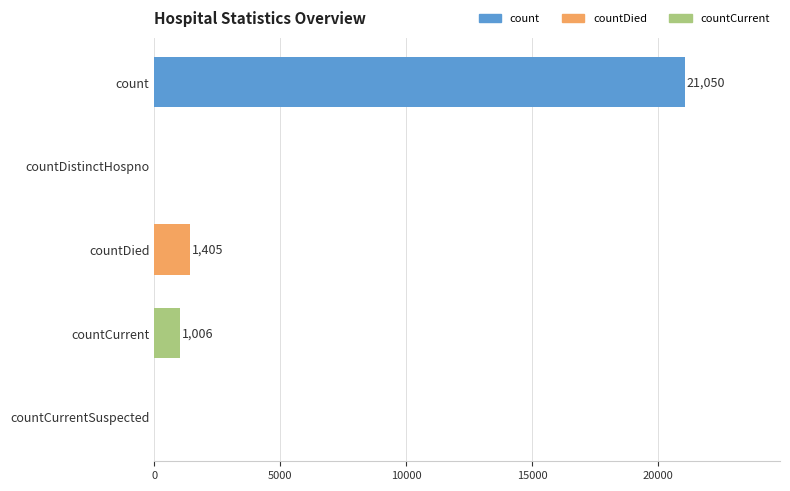

What is the change in value from countDistinctHospno to countDied?

+1405